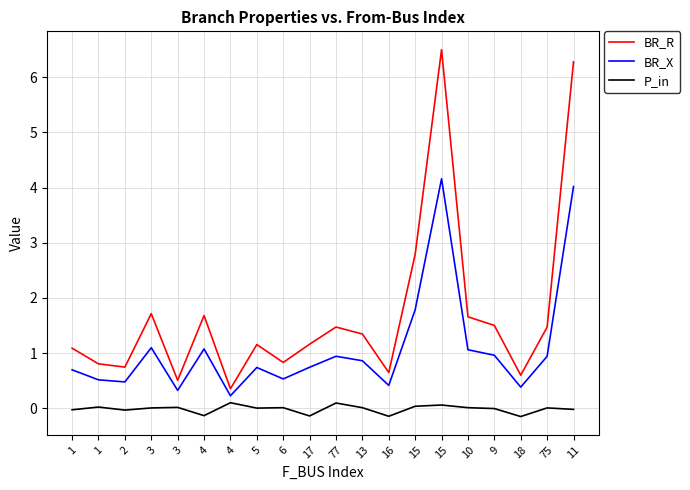

What are all the series names shown in the legend?

BR_R, BR_X, P_in